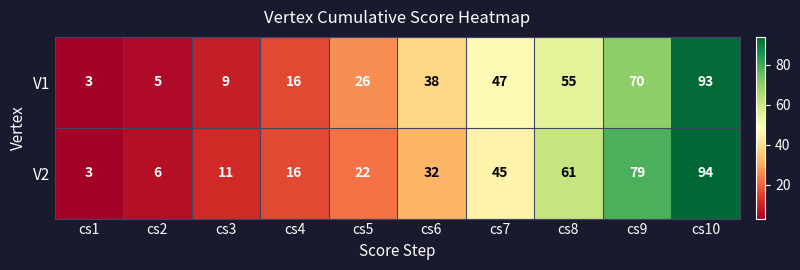

What is the average value of the V2 series?

37